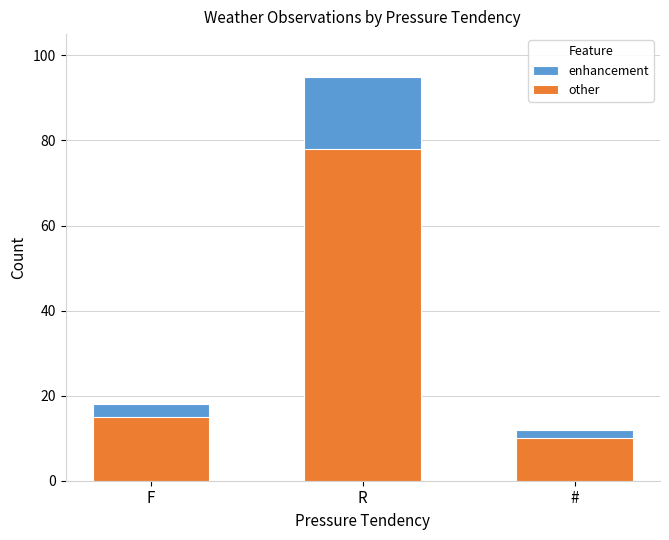

What is the sum of the enhancement values at F and #?

30